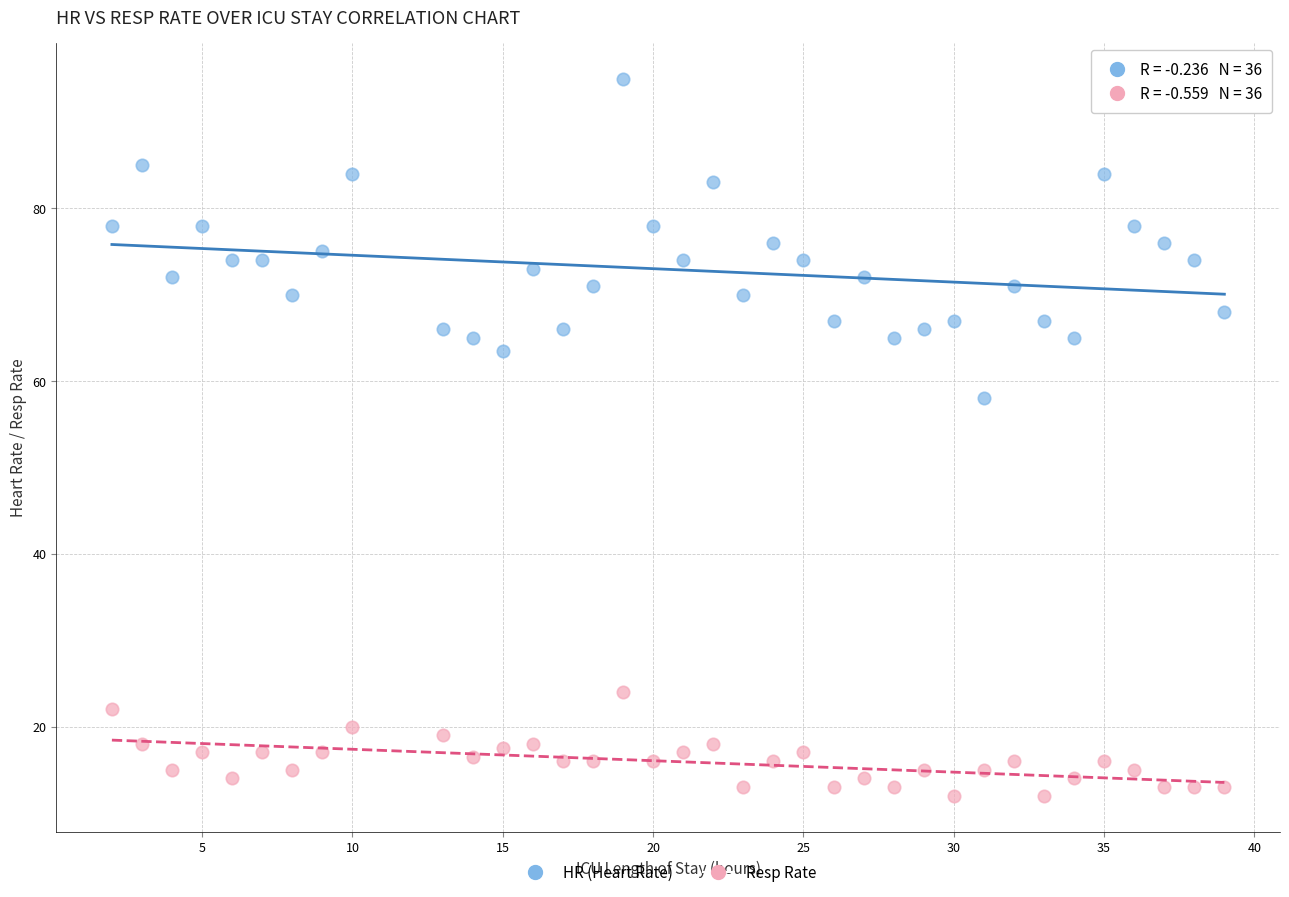

Which series reaches the maximum Y coordinate?

HR (Heart Rate)